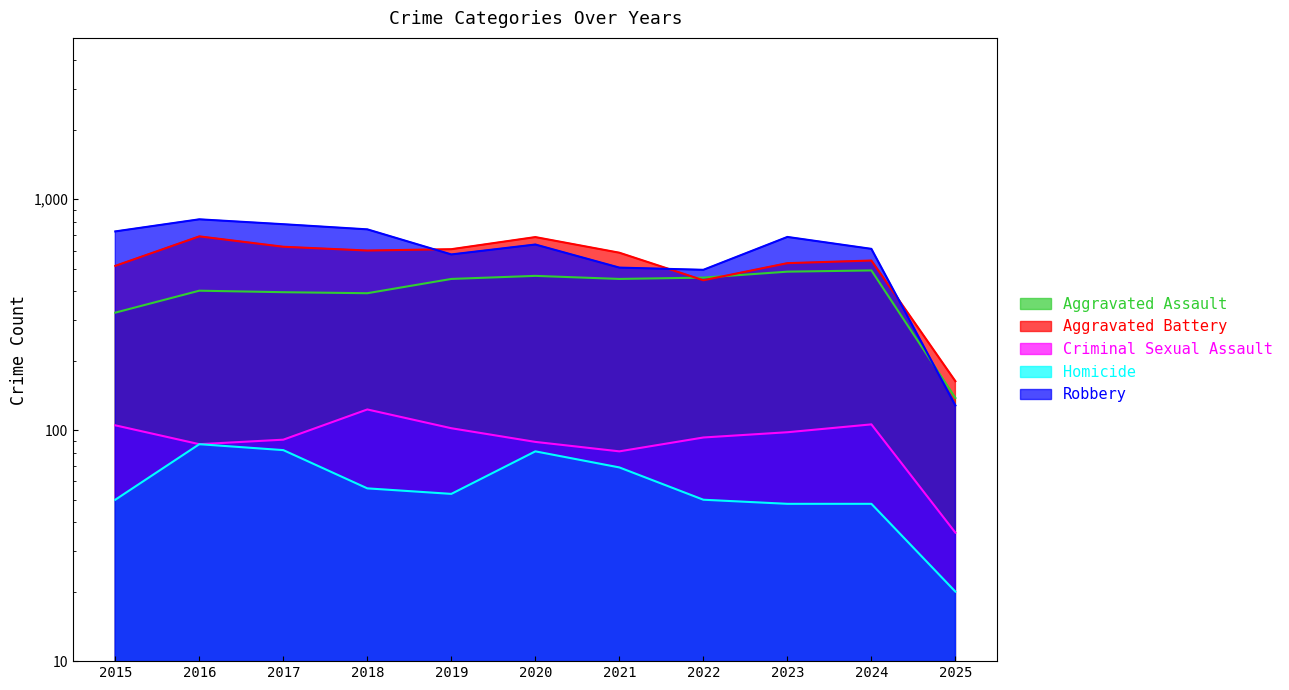

What is the value of the Robbery point at the 9th from the left?

687